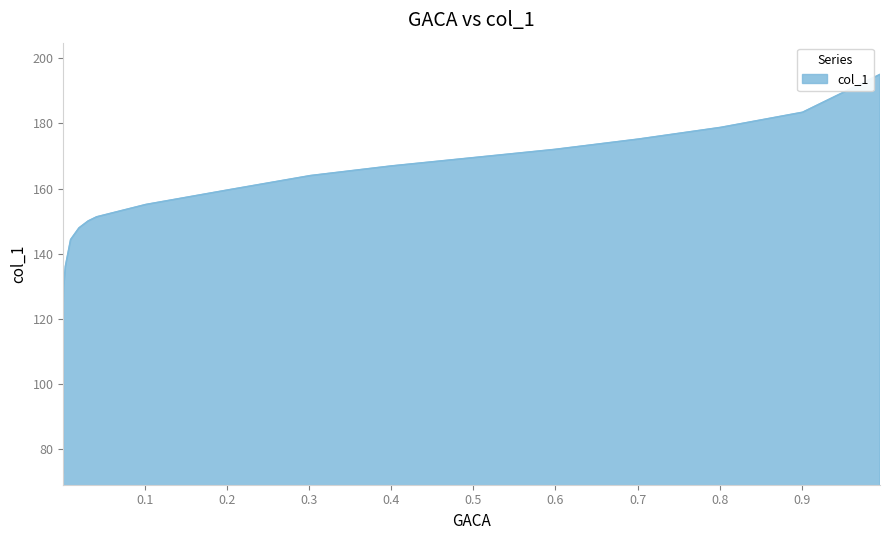

What is the difference between the maximum and minimum values?

122.2